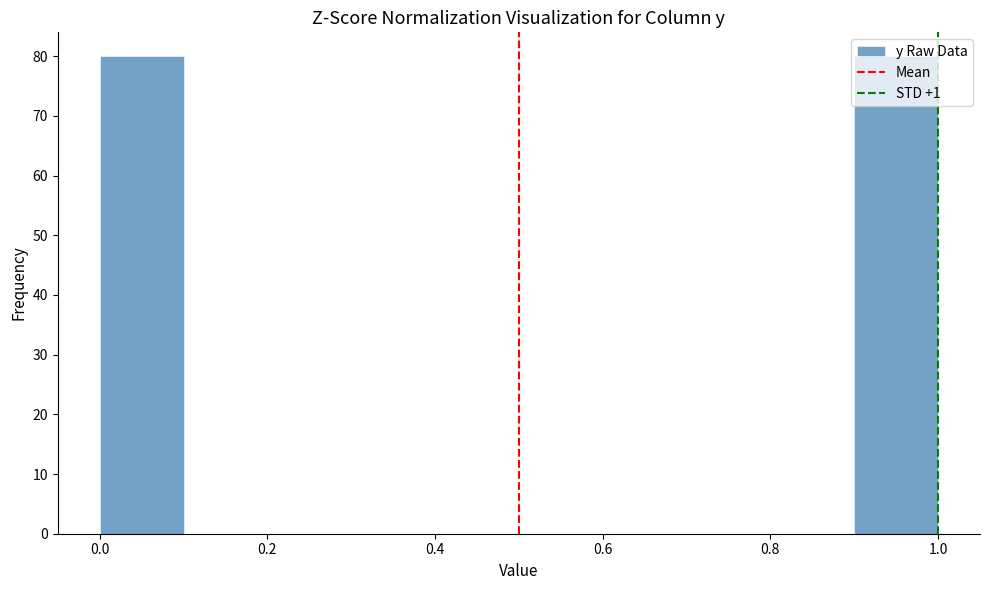

How tall is the bar that spans 0.0 to 0.1 on the x-axis? The values are not printed on the chart, so give them approximately, as read against the axis.

80